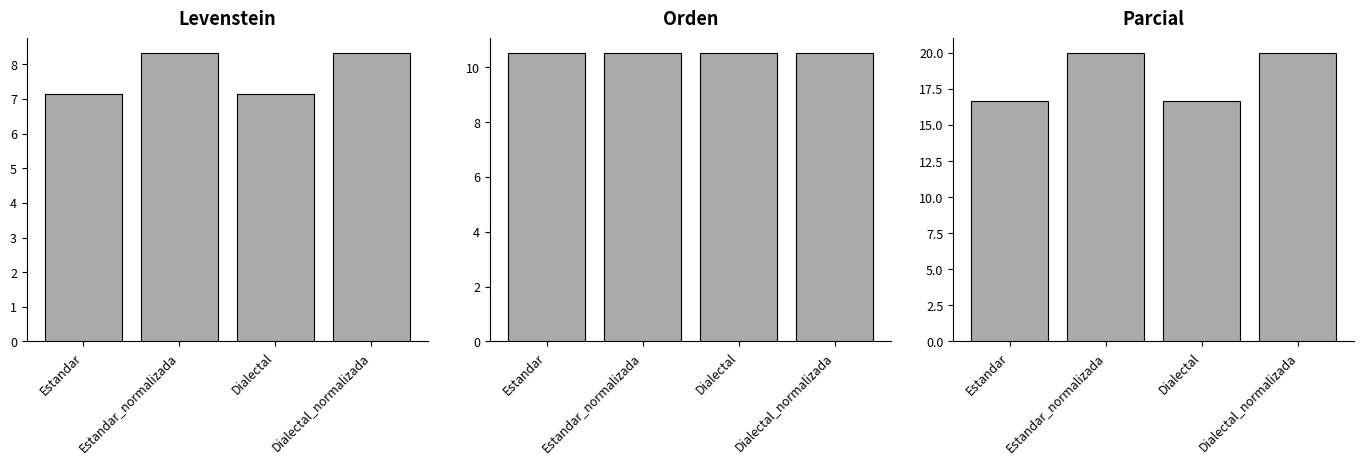

What is the minimum value shown in the chart?

7.1